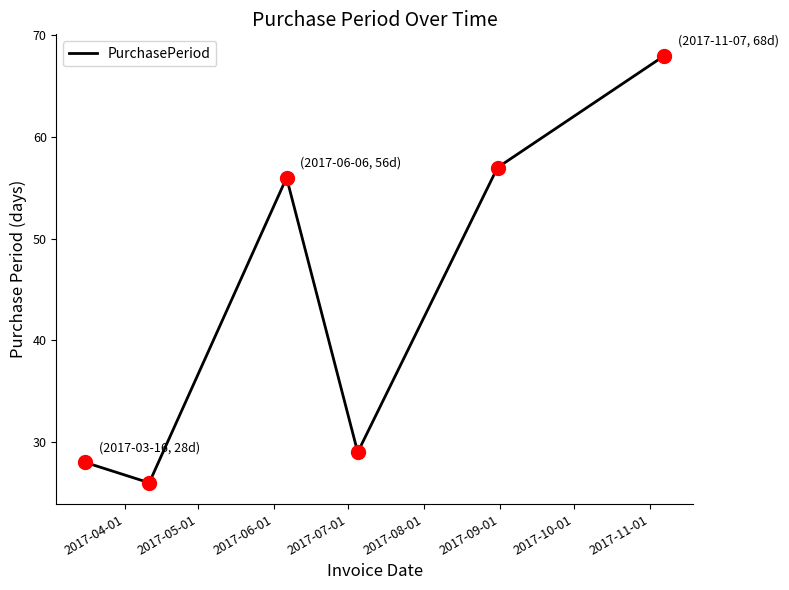

True or false: there are more than 2 points higher than both neighbors.

False